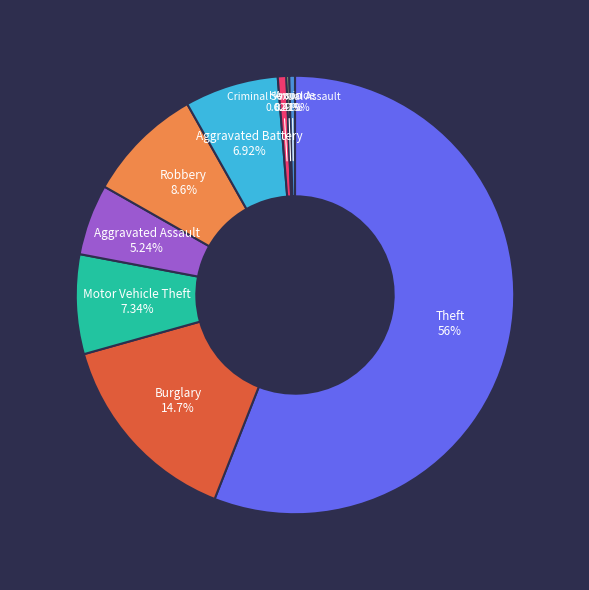

To the nearest percent, what percentage of the pie is Aggravated Assault?

5%